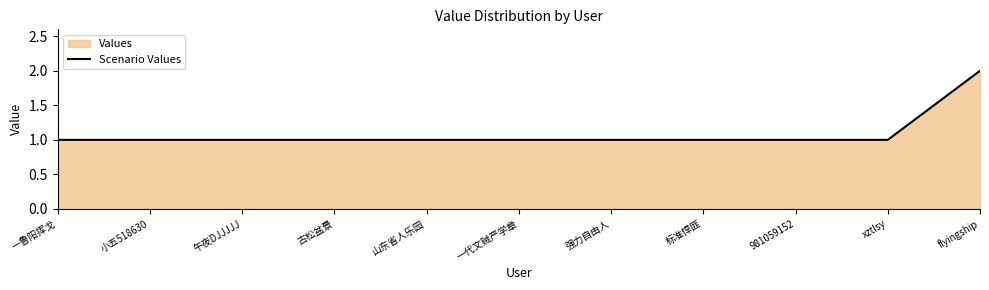

What is the greatest value displayed?

2